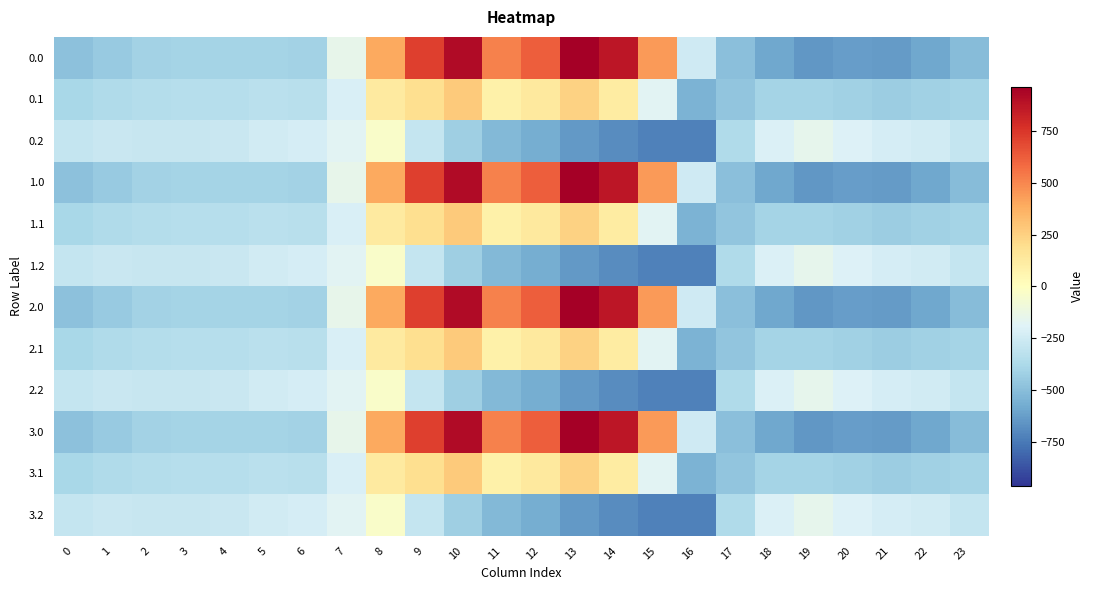

Rank the series at 2 from highest to lowest value.

0.2, 1.2, 2.2, 3.2, 0.1, 1.1, 2.1, 3.1, 0.0, 1.0, 2.0, 3.0